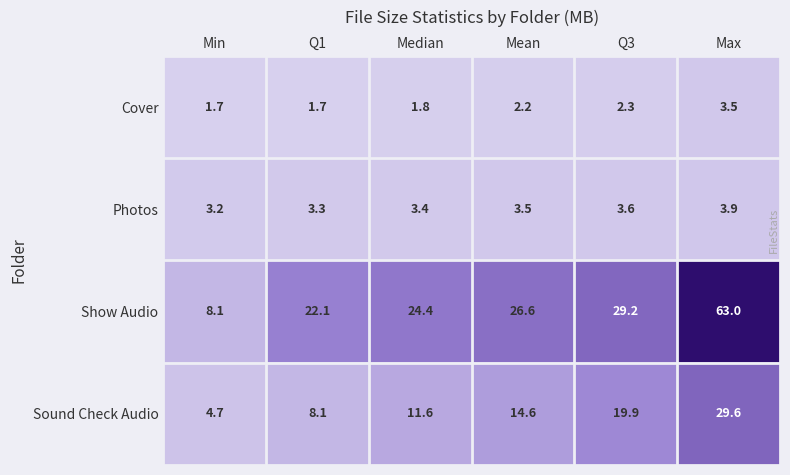

What is the smallest value displayed?

1.7